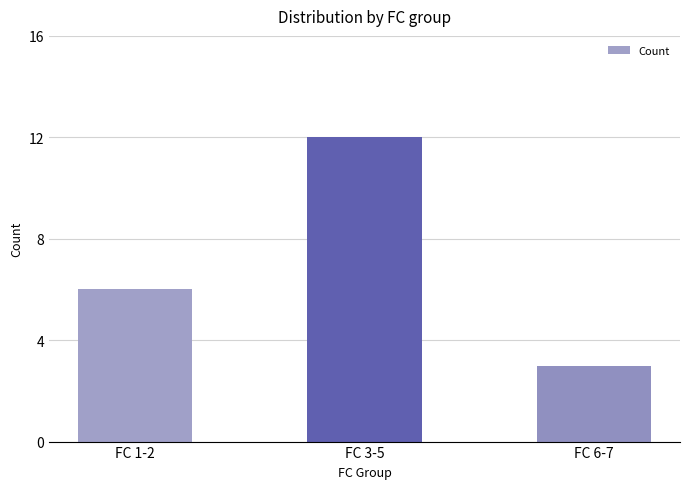

Count the number of data series in this chart.

1